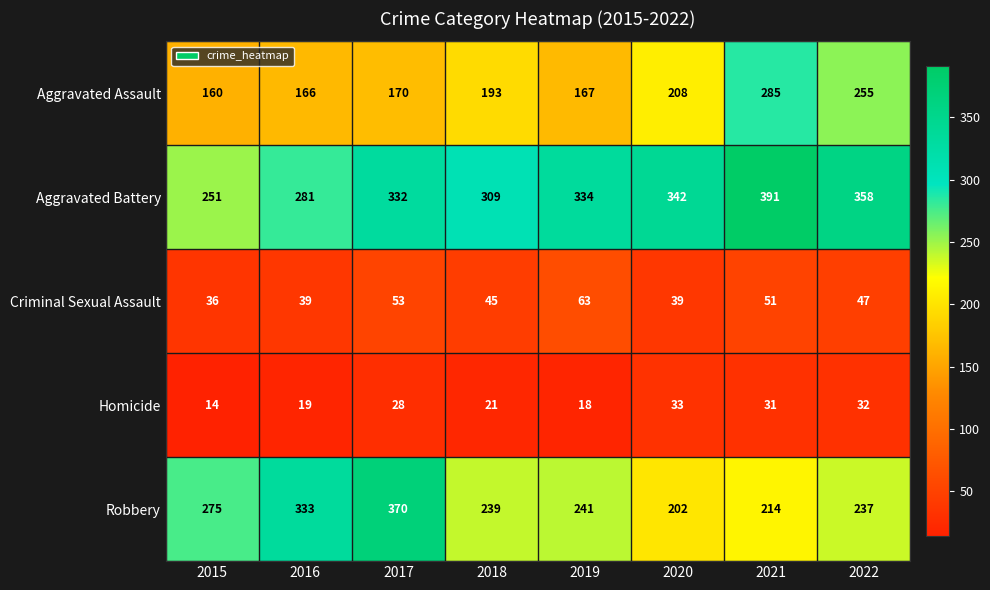

Which category has the lowest value in the Robbery series?

2020